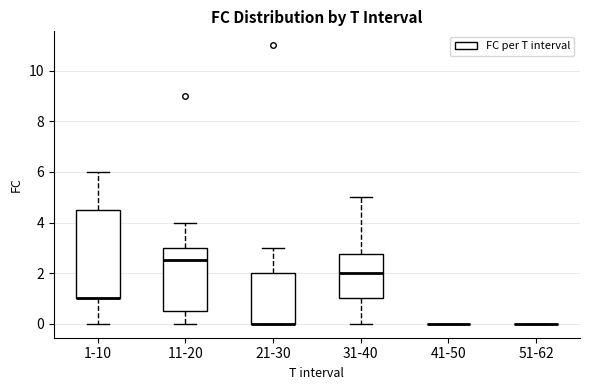

Comparing the boxes themselves (not the whiskers), which one is the tallest?

1-10